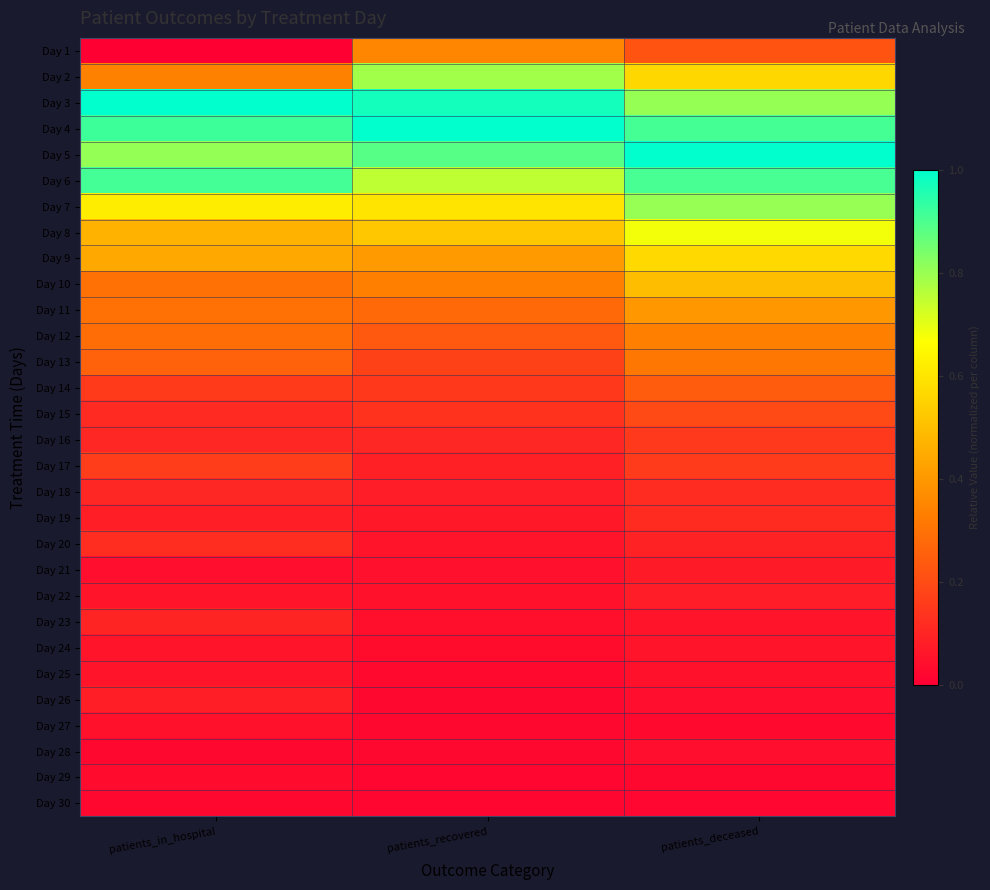

Between patients_recovered and patients_in_hospital, which is larger?

patients_recovered